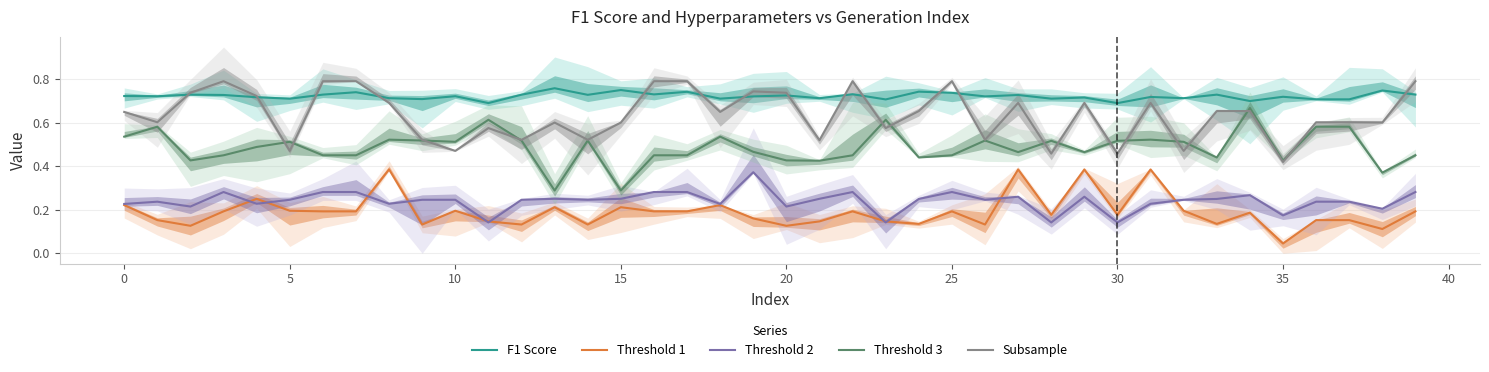

Is it true that Threshold 1 equals 0.3 at 20?

False